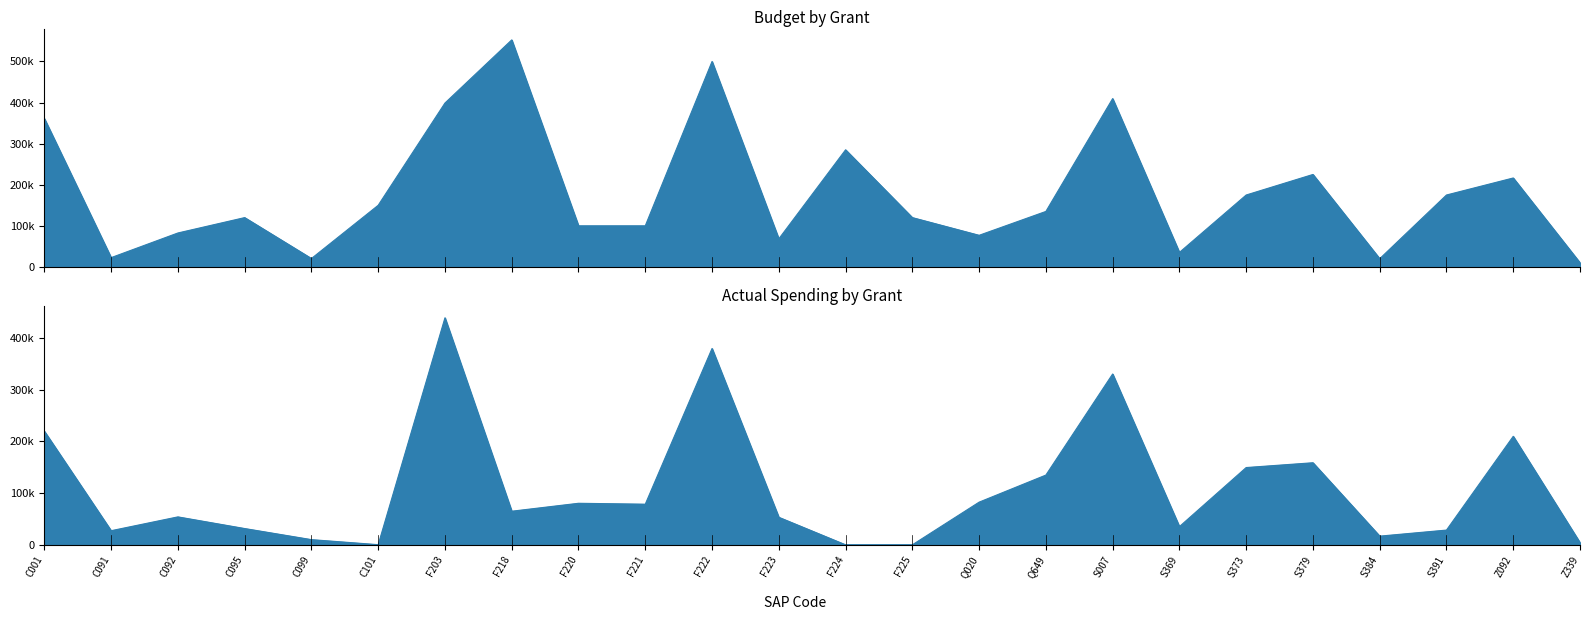

What is the difference between the Actual Spending Amount values at S384 and C099?

6787